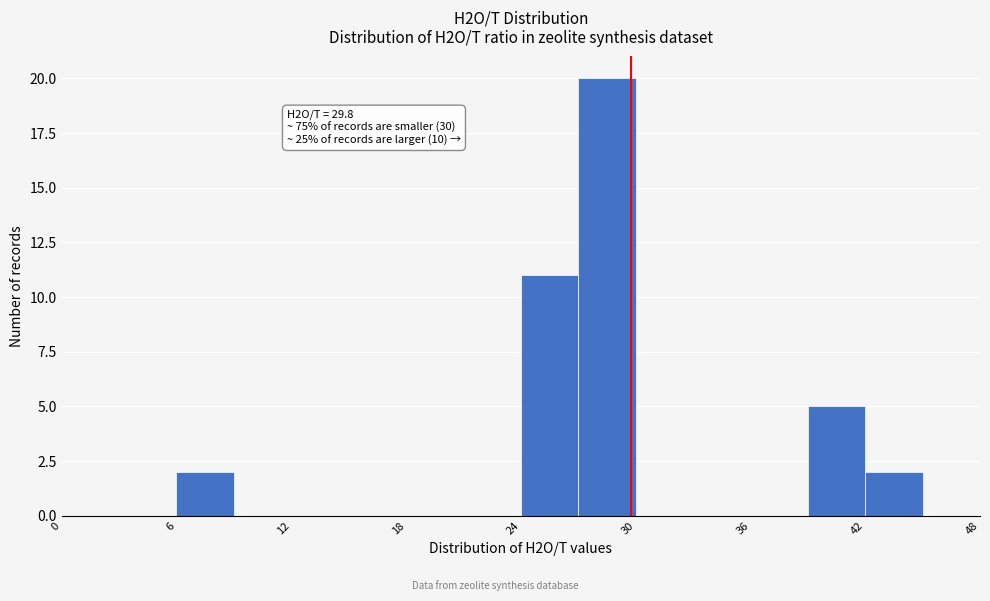

Read against the x-axis, roughly where is the centre of the tallest bar?

29